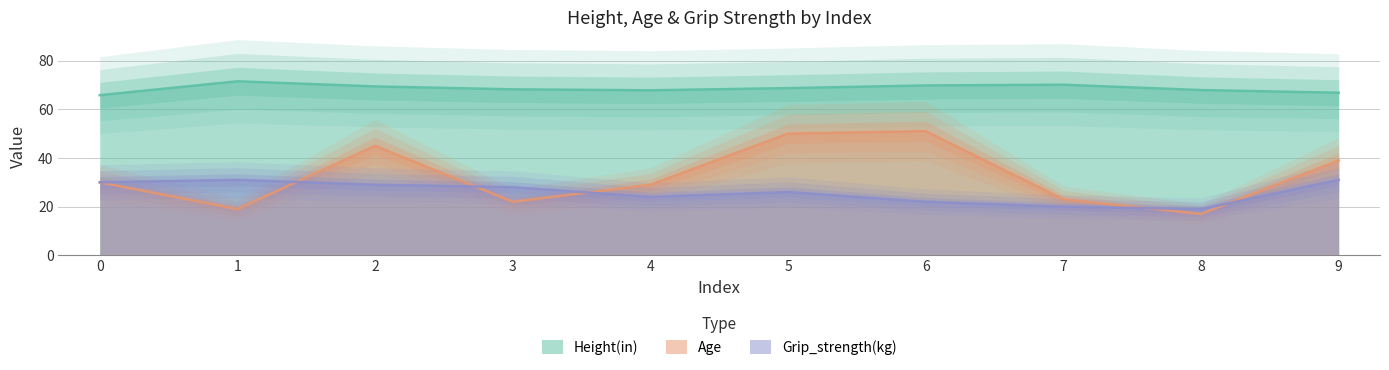

What is the maximum value for Age?

51.0